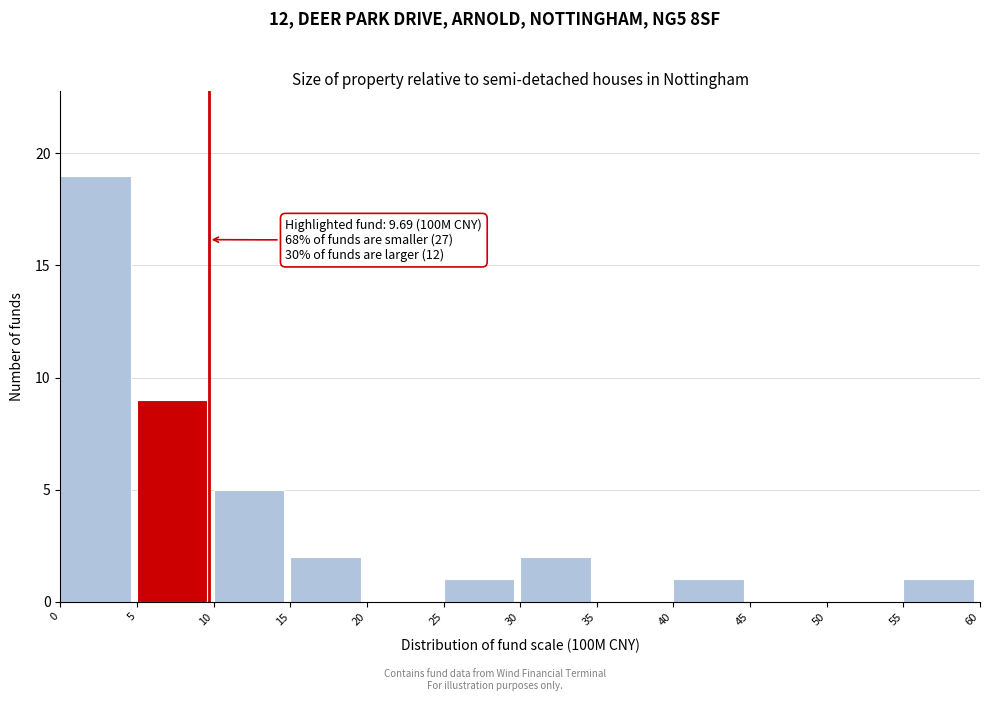

Which range on the x-axis has the tallest bar?

0 to 5